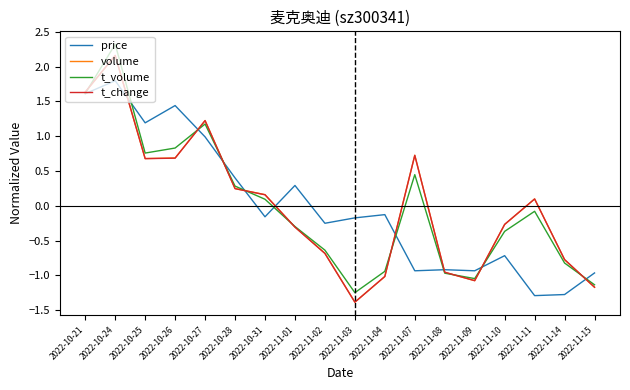

What is the minimum value shown in the chart?

-1.4